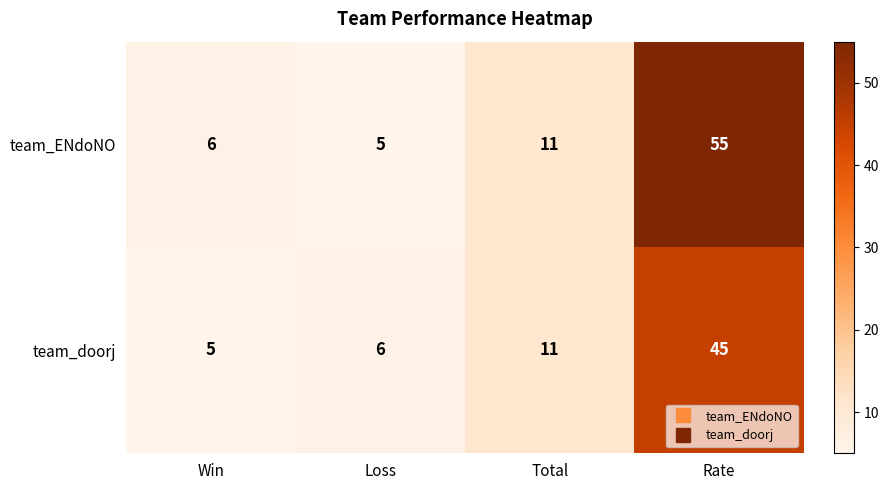

What is the spread (max minus min) of values at Loss?

1